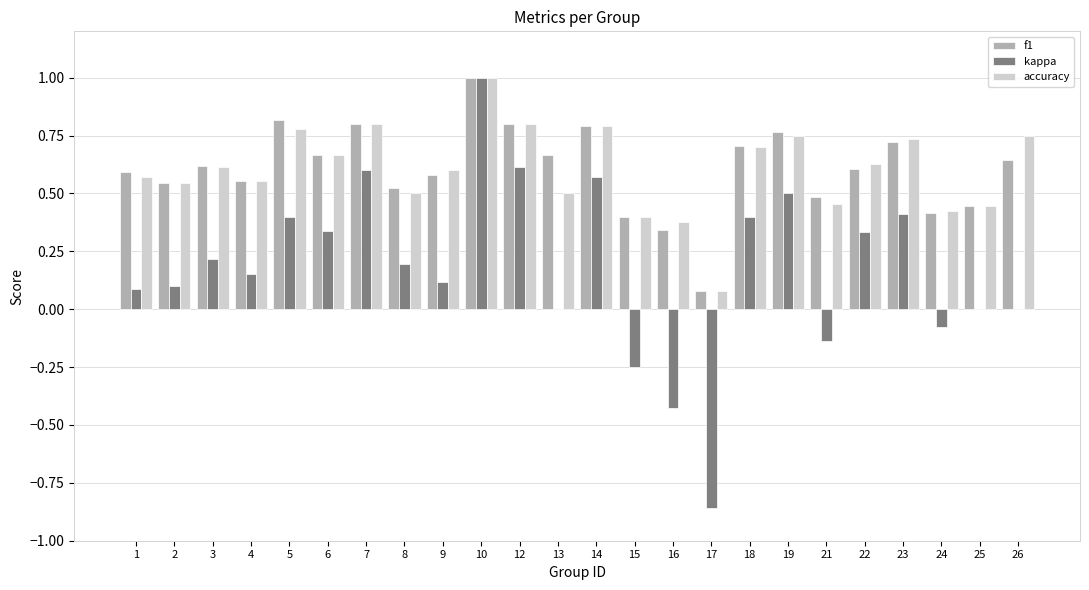

Where is accuracy nearest to the value 0?

17